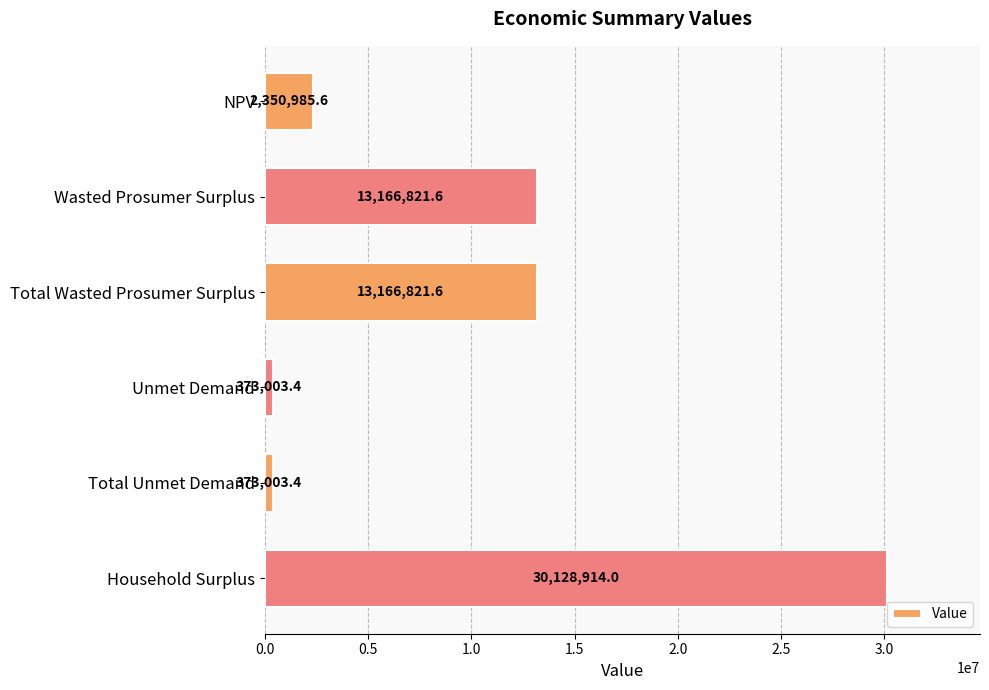

What is the difference between the maximum and minimum values?

29755910.6